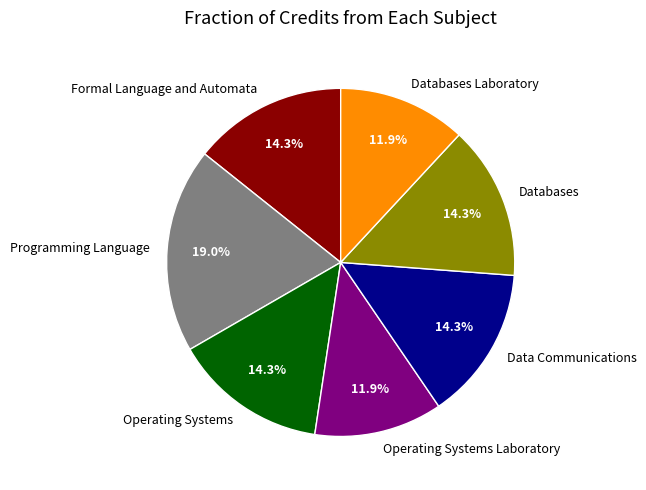

To the nearest percent, what is the difference between the largest and smallest slice percentages?

7%